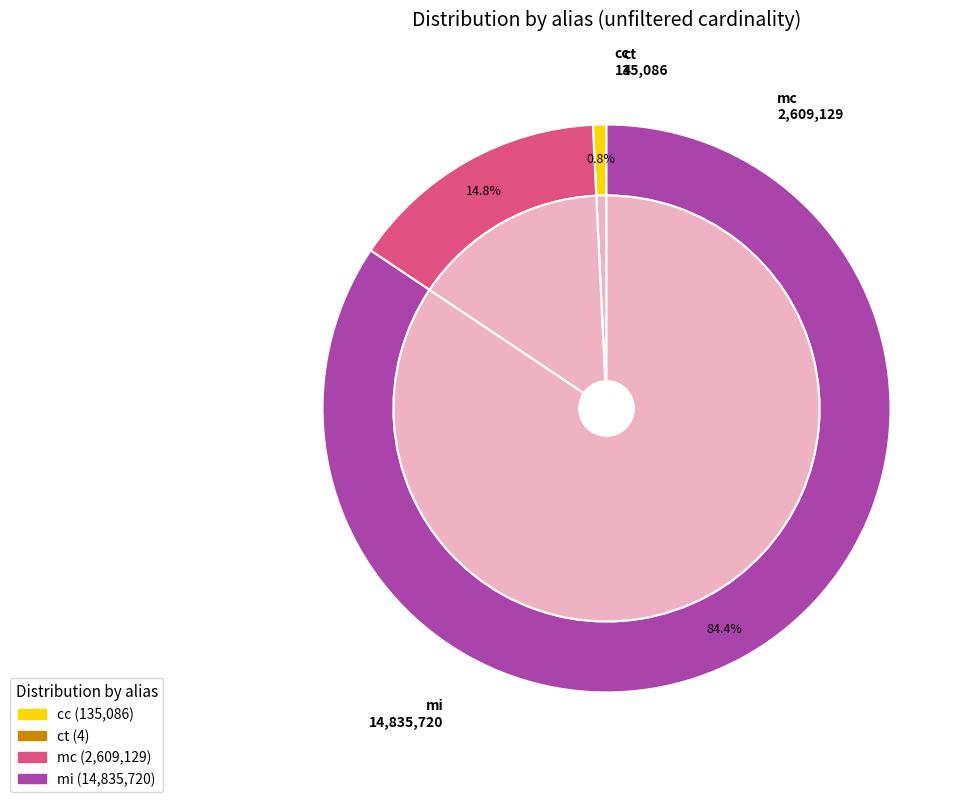

Is it true that mc is 15% of the pie?

True